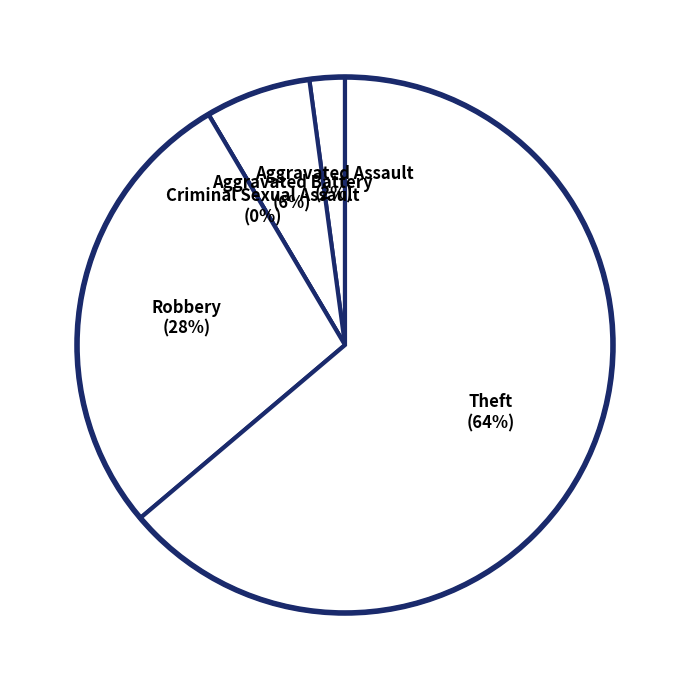

True or false: Aggravated Assault accounts for 2% of the total.

True